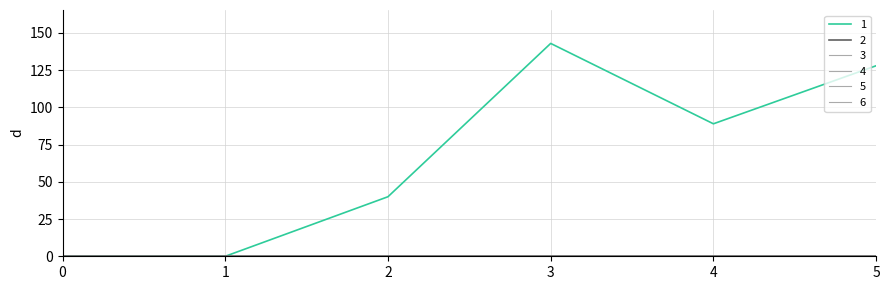

Reading left to right, list all the values displayed in this chart.

1: 0=0	1=0	2=40	3=143	4=89	5=128
2: 0=0	1=0	2=0	3=0	4=0	5=0
3: 0=0	1=0	2=0	3=0	4=0	5=0
4: 0=0	1=0	2=0	3=0	4=0	5=0
5: 0=0	1=0	2=0	3=0	4=0	5=0
6: 0=0	1=0	2=0	3=0	4=0	5=0